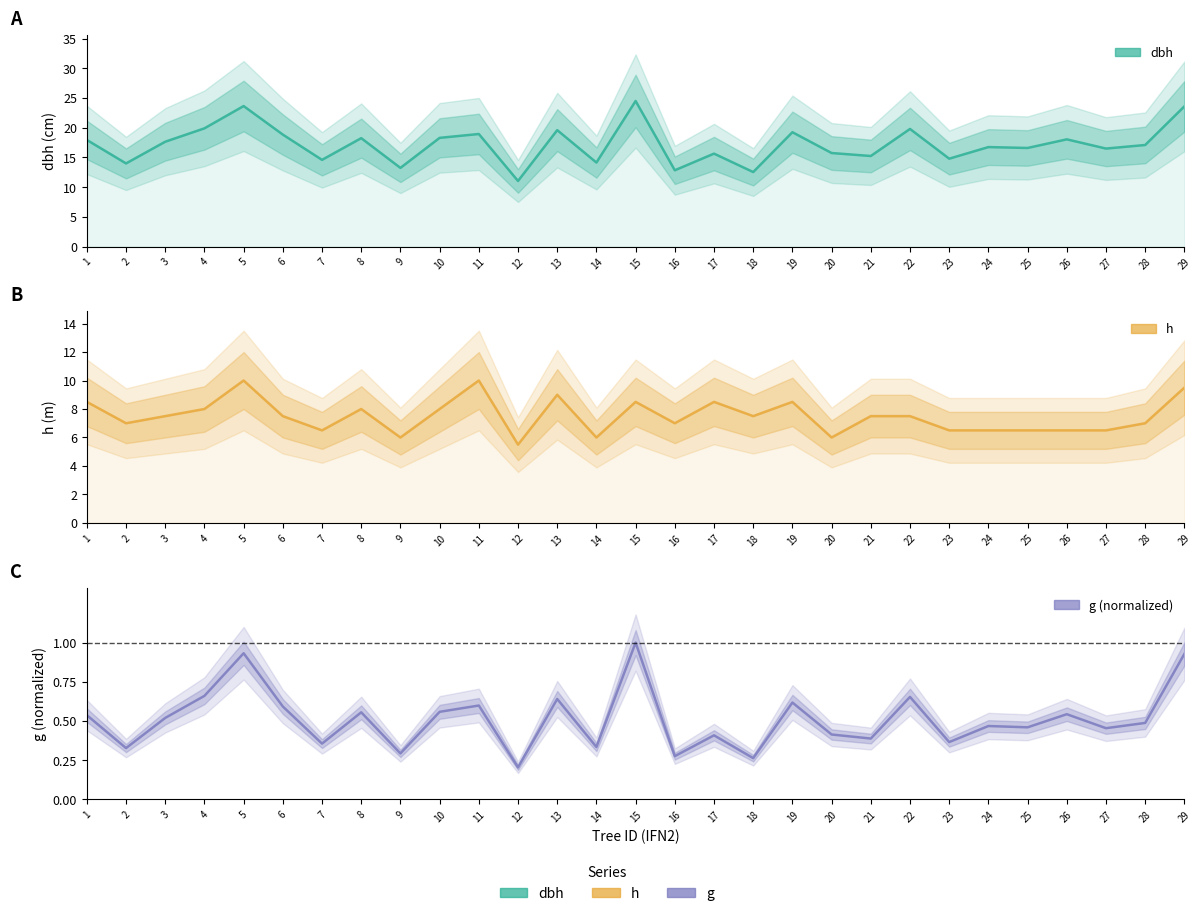

What is the value of the g (normalized) point at the 20th from the left?

0.4